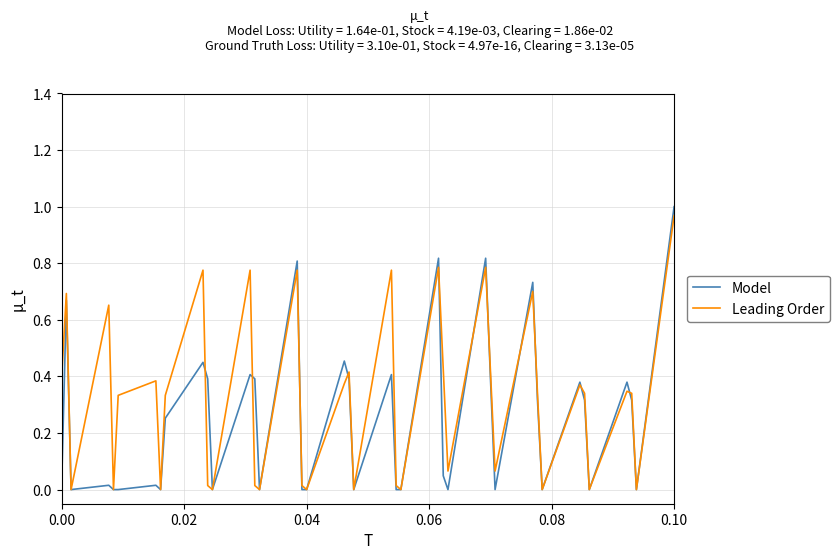

Which series has the widest spread of values?

Model